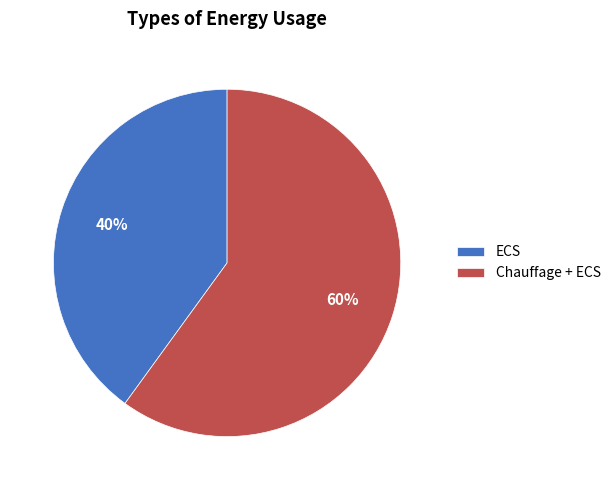

Rank the categories by value from highest to lowest.

Chauffage + ECS, ECS